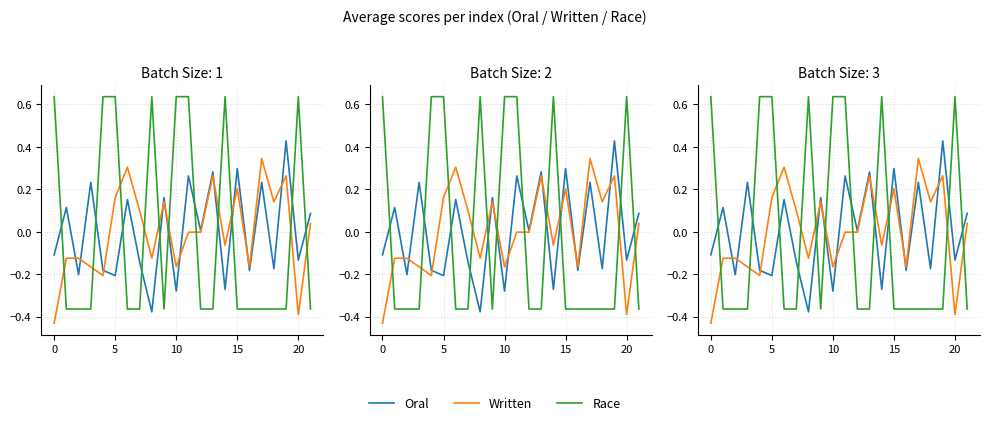

In Oral, how many points are higher than both neighbors (excluding endpoints)?

9